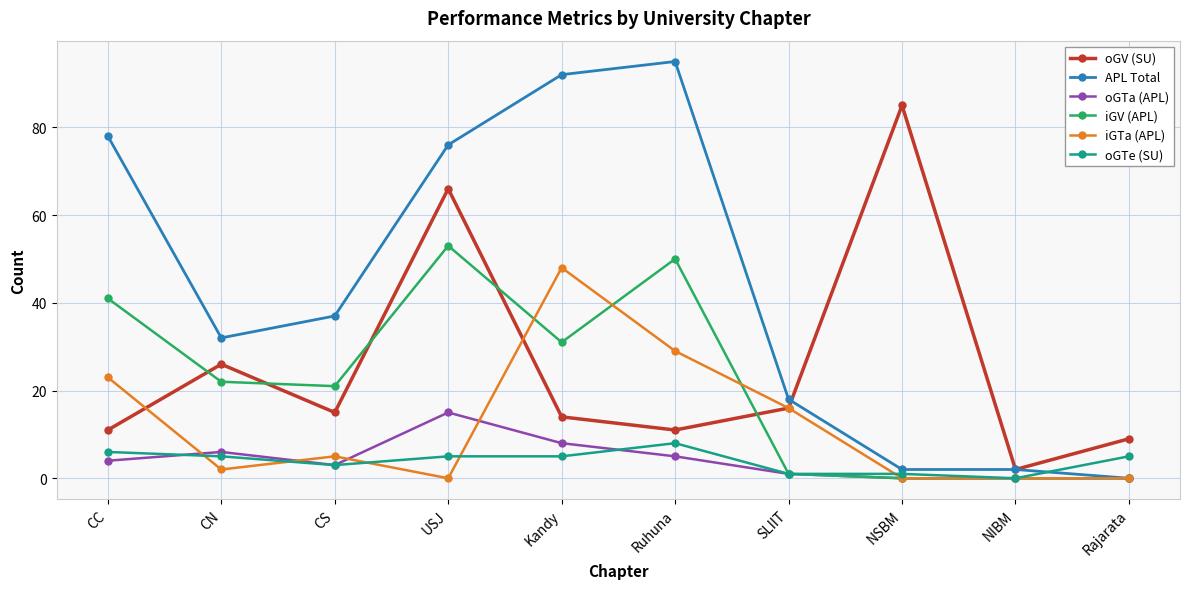

Does the chart display data point markers on the line(s)?

Yes